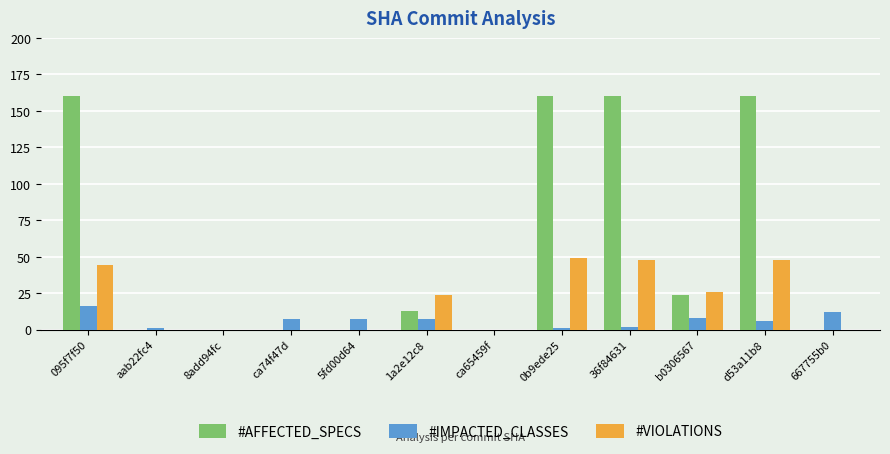

Is it true that #AFFECTED_SPECS equals 0 at 667755b0?

True